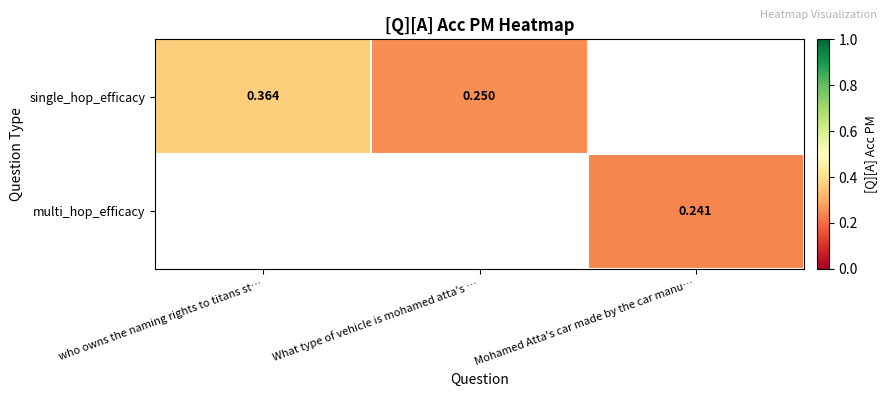

Is the value of single_hop_efficacy at What type of vehicle is mohamed atta's … greater than the value of multi_hop_efficacy at Mohamed Atta's car made by the car manu…?

Yes